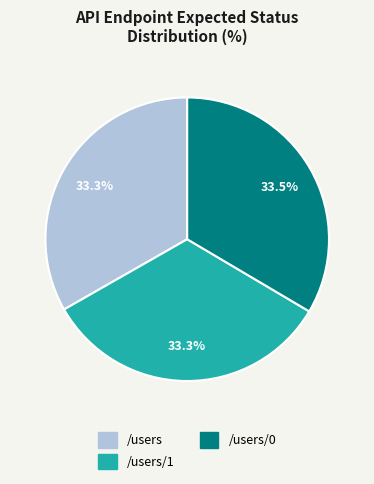

What is the ratio of the value at /users/1 to the value at /users?

1.0